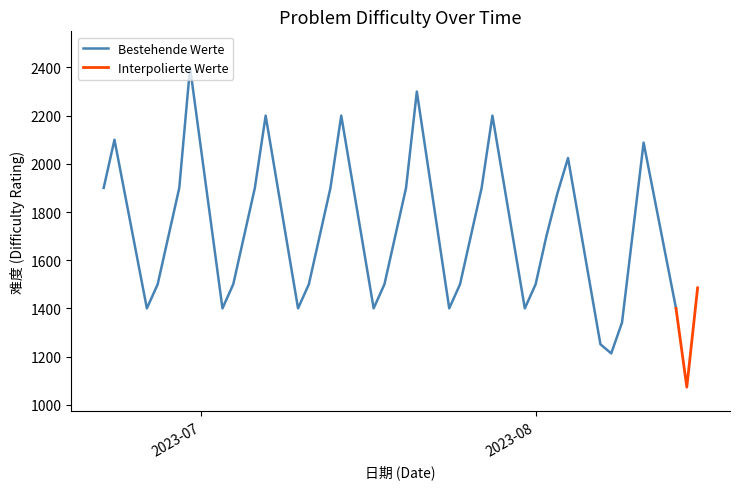

What is the change in value from 2023-07-21 to 2023-06-27?

-800